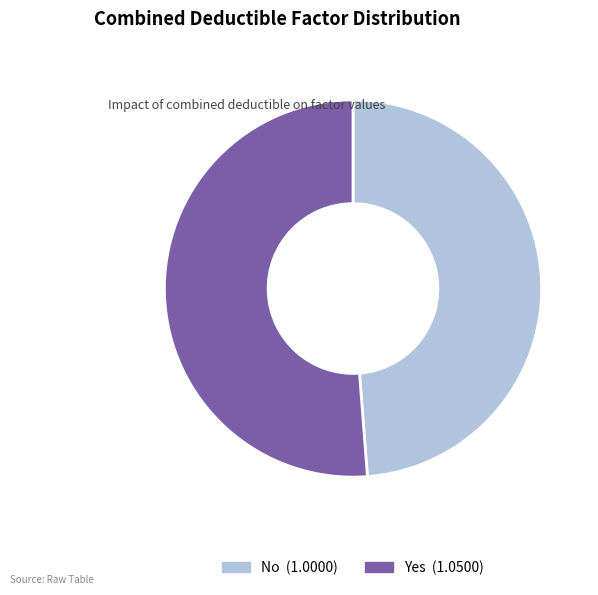

Which category accounts for the majority?

Yes